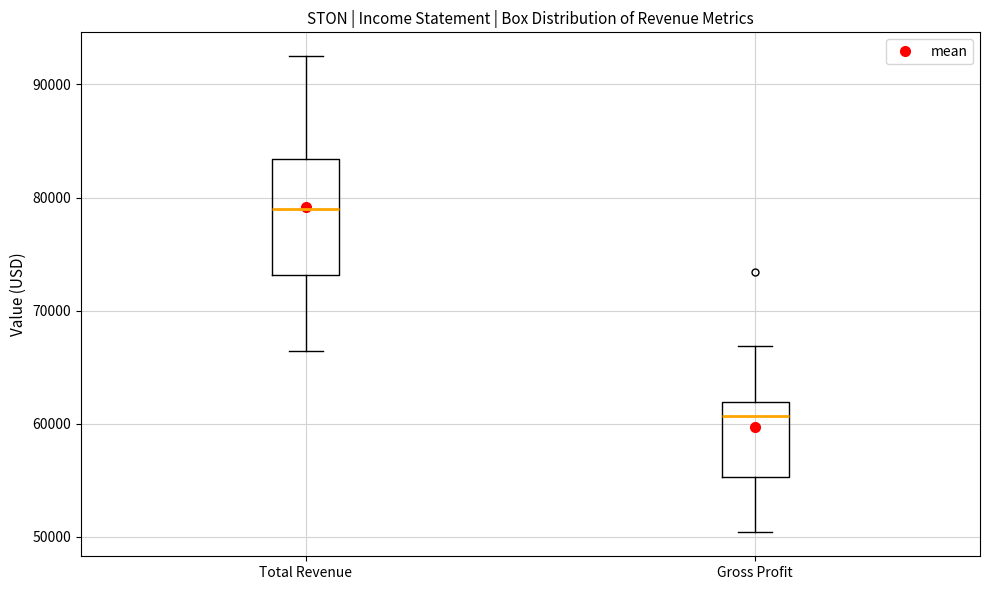

Reading left to right, transcribe this box plot: for each box, give where its median line is, the range the box spans, and where its two whiskers end, as read against the y-axis. The values are not printed on the chart, so give them approximately, as read against the axis.

Total Revenue: median 79000, box 73000 to 83000, whiskers 66000 to 93000
Gross Profit: median 61000, box 55000 to 62000, whiskers 50000 to 67000